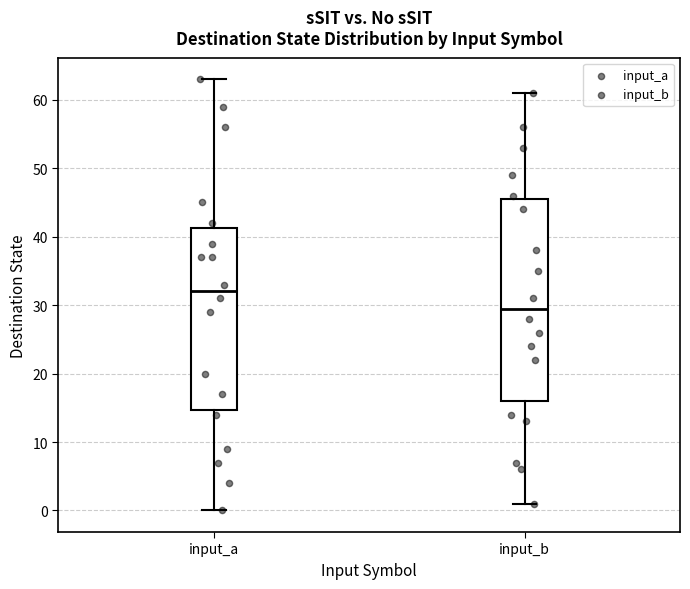

Reading left to right, transcribe this box plot: for each box, give where its median line is, the range the box spans, and where its two whiskers end, as read against the y-axis. The values are not printed on the chart, so give them approximately, as read against the axis.

input_a: median 32, box 15 to 41, whiskers 0 to 63
input_b: median 30, box 16 to 46, whiskers 1 to 61